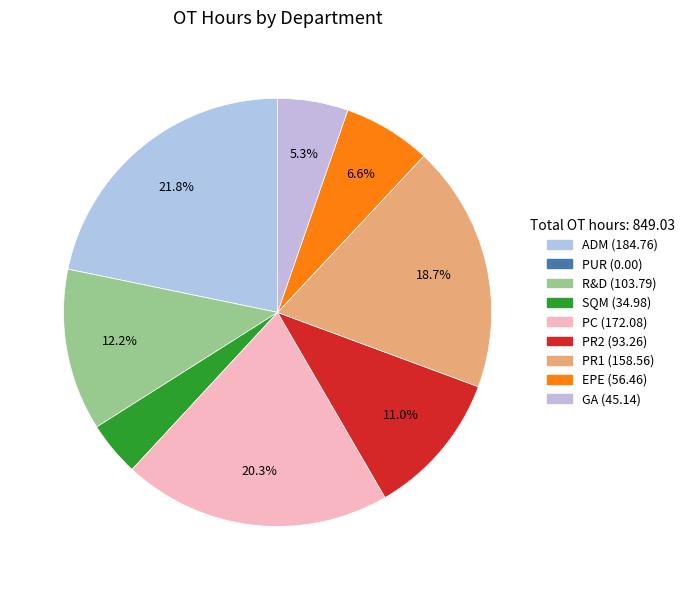

To the nearest percent, what is the average slice percentage?

11%